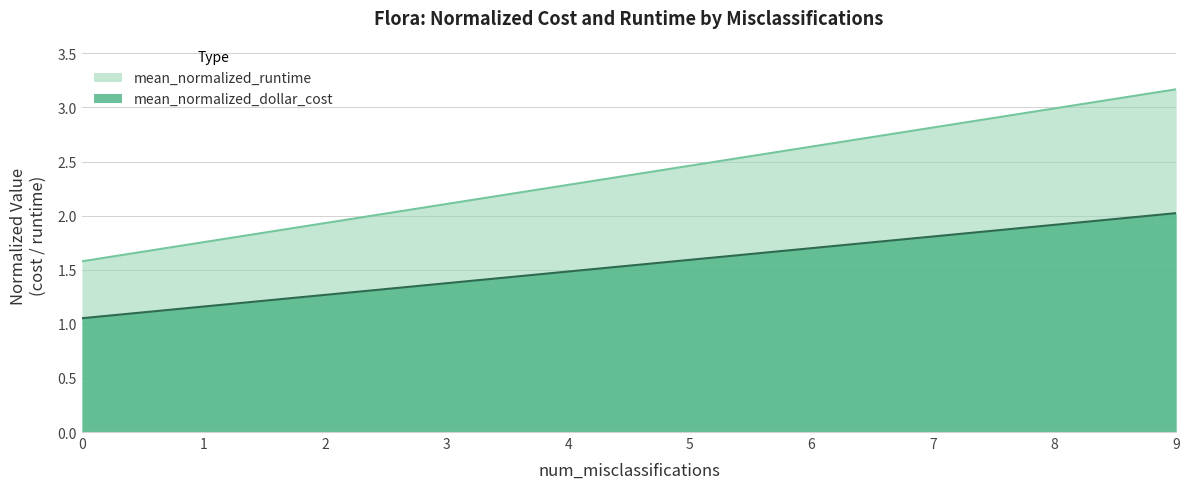

What is the highest value of the mean_normalized_runtime series?

3.2